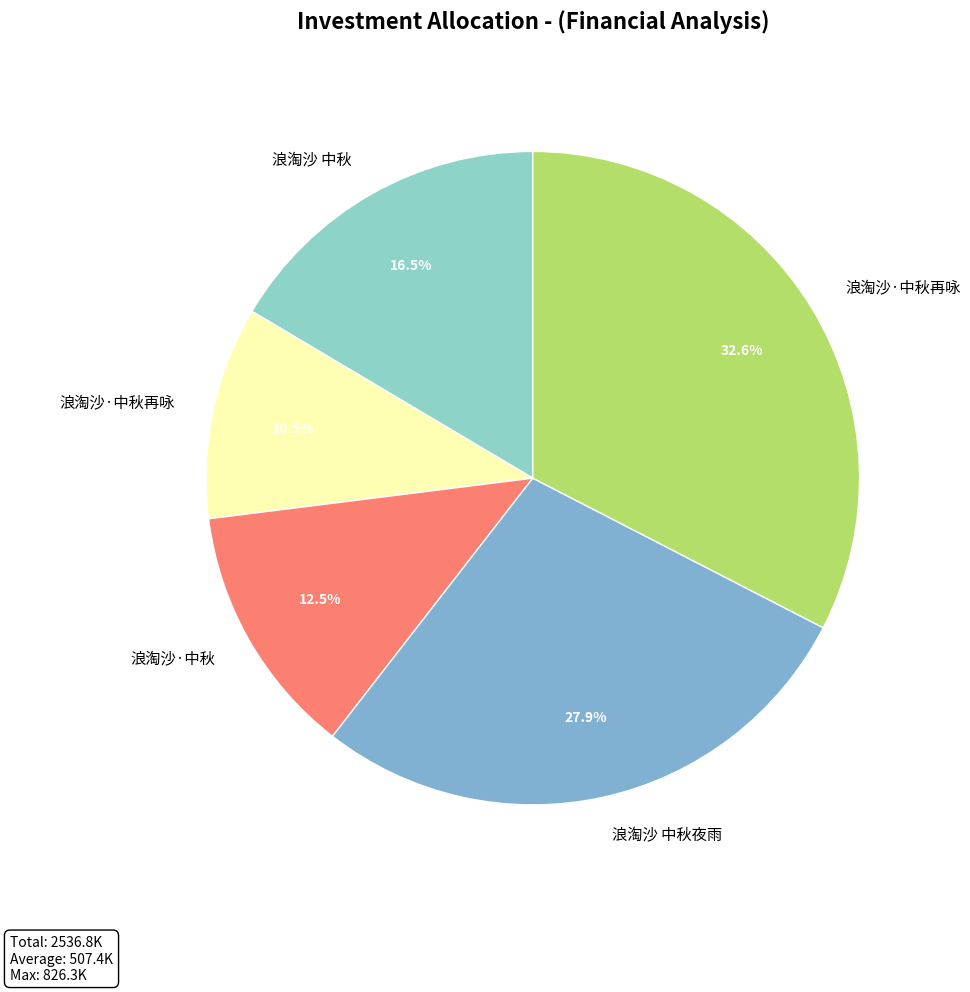

To the nearest percent, what is the difference between the largest and smallest slice percentages?

22%